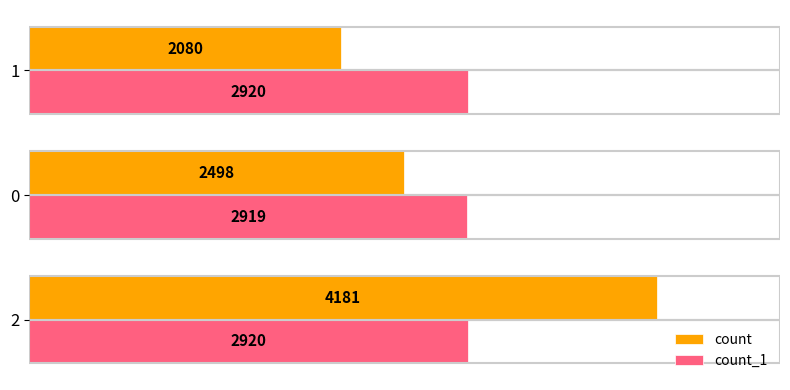

What is the greatest value displayed?

4181